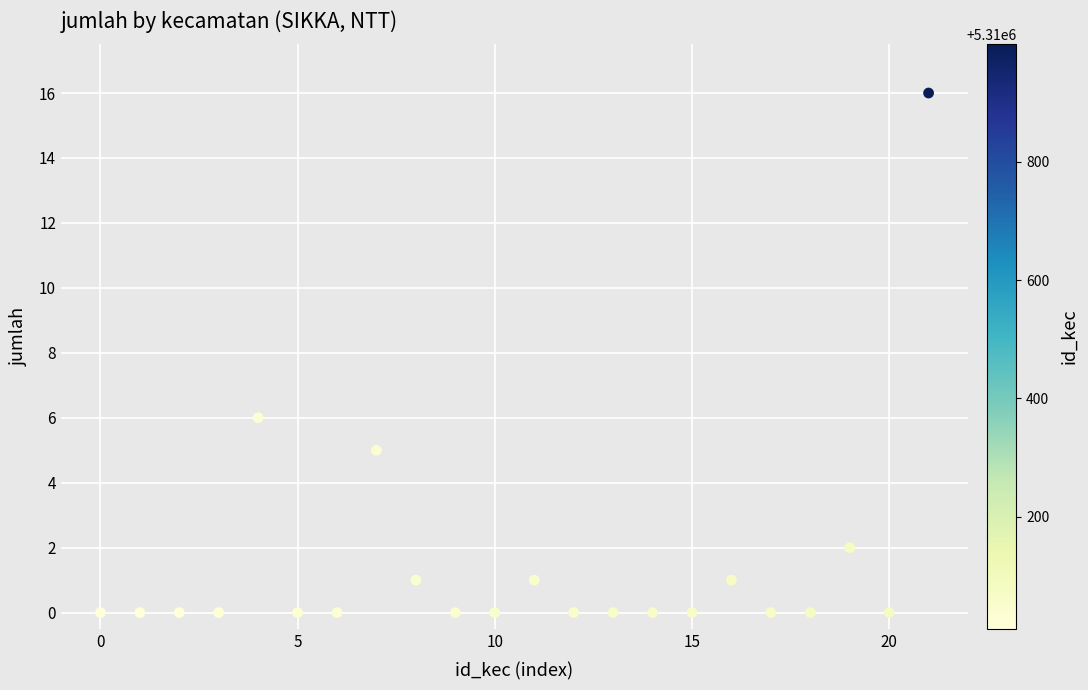

What Y value in the scatter plot is closest to 8?

6